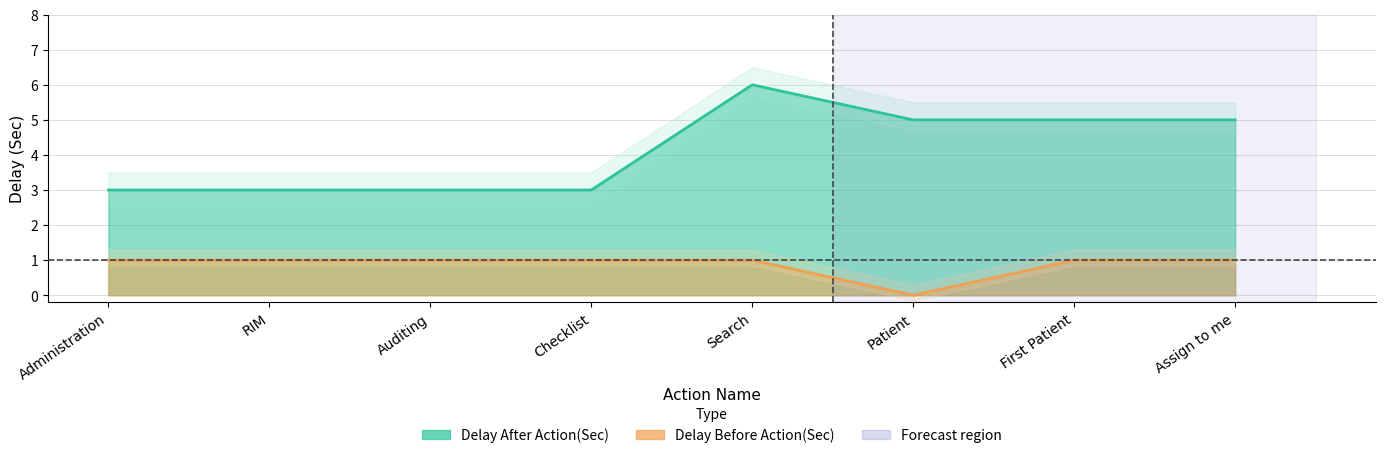

Rank the series by their maximum value, from highest to lowest.

Delay After Action(Sec), Delay Before Action(Sec)